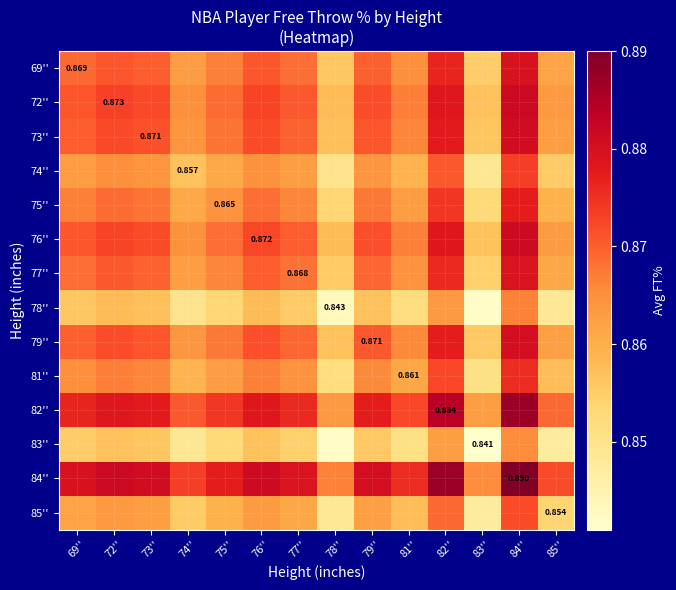

Which series has the largest total across all categories?

84''